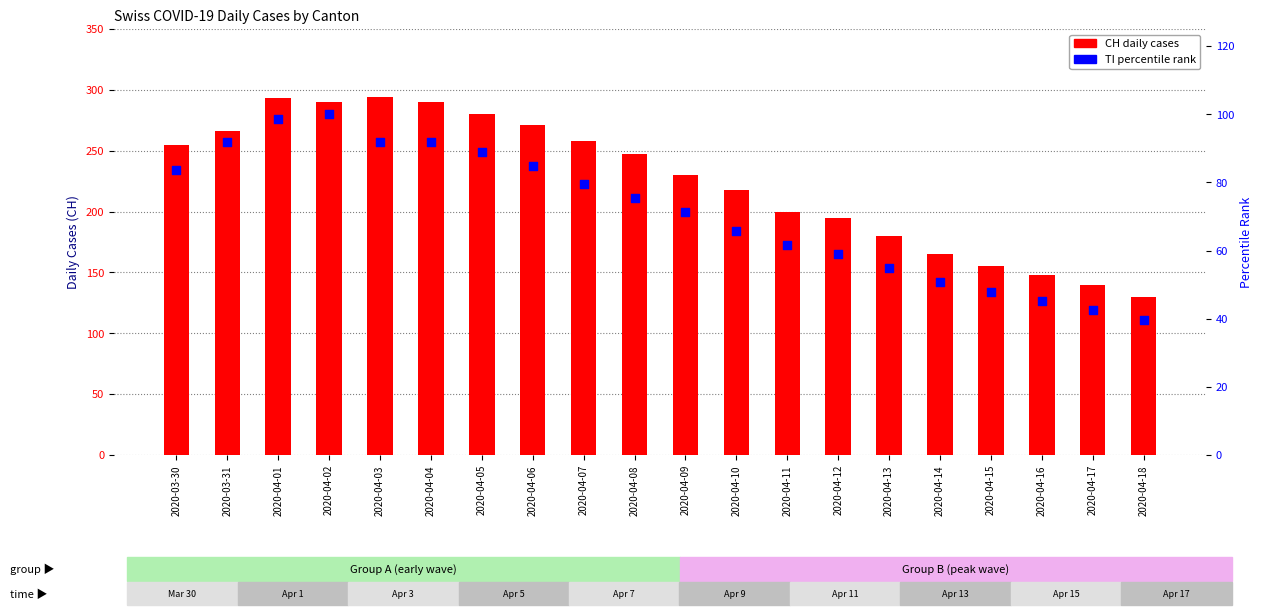

Which series contains the lowest Y value?

TI (percentile rank)